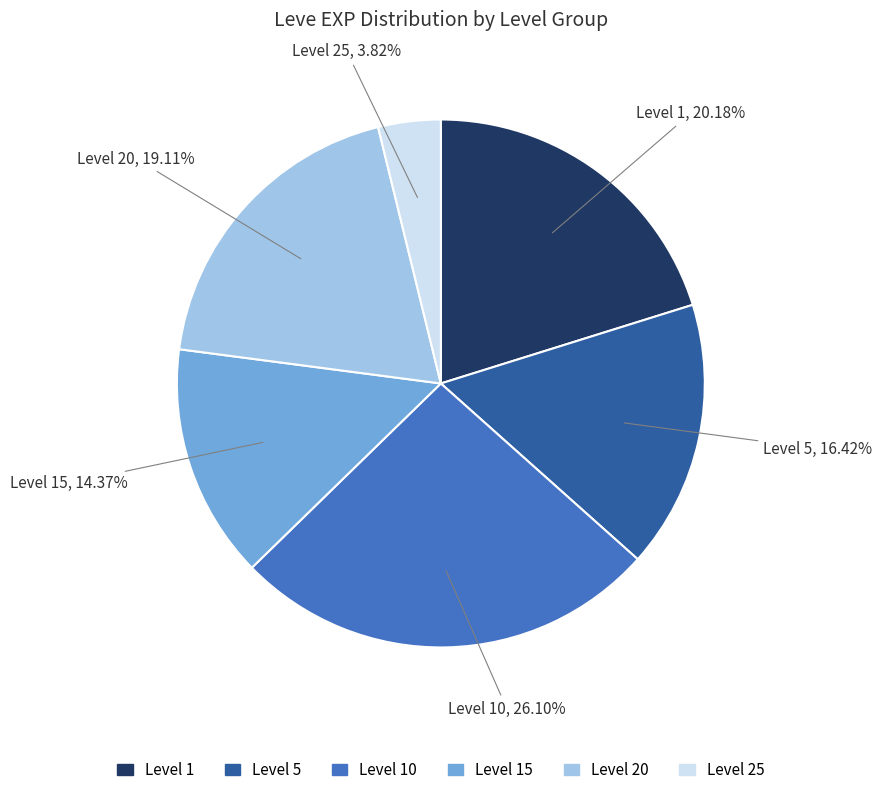

Which slice is the smallest?

Level 25